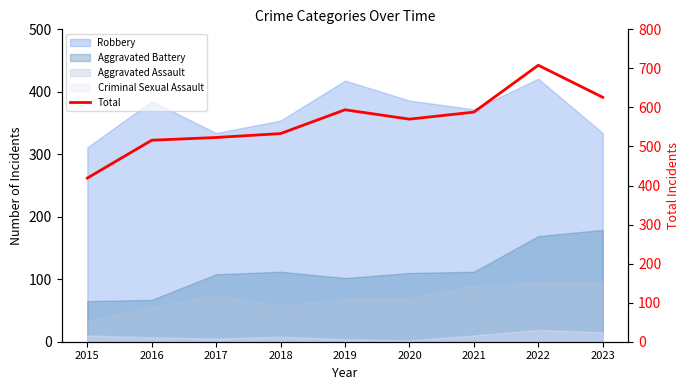

How many values are below 570?

4